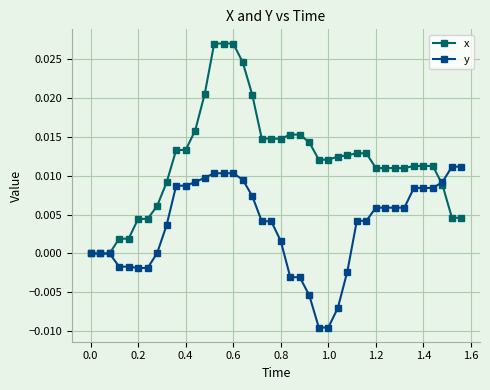

List the series in order of their overall mean, lowest first.

y, x